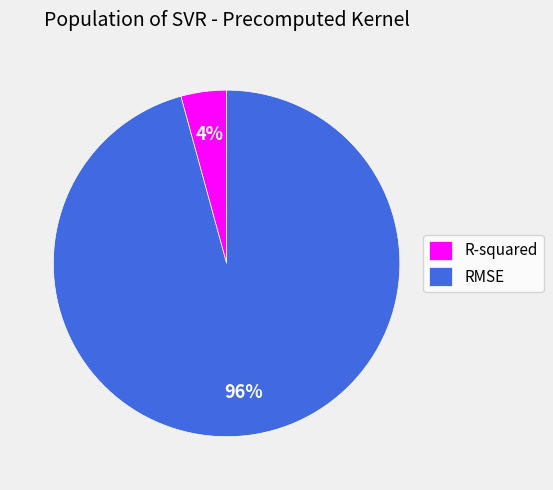

How many slices are in this pie chart?

2